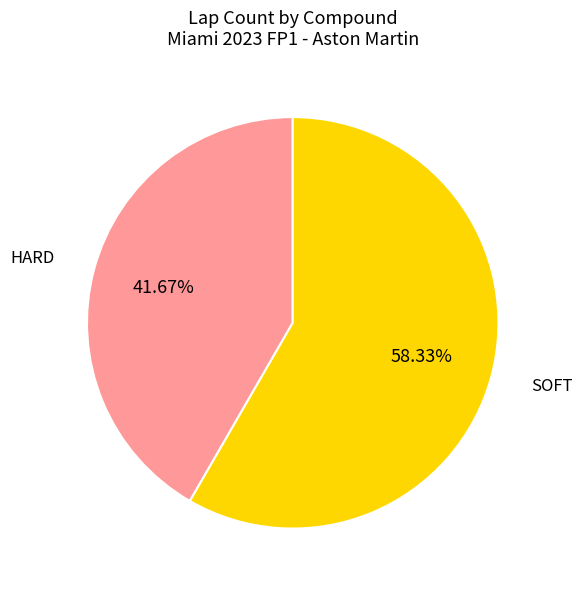

Does SOFT represent more than half of the total?

Yes